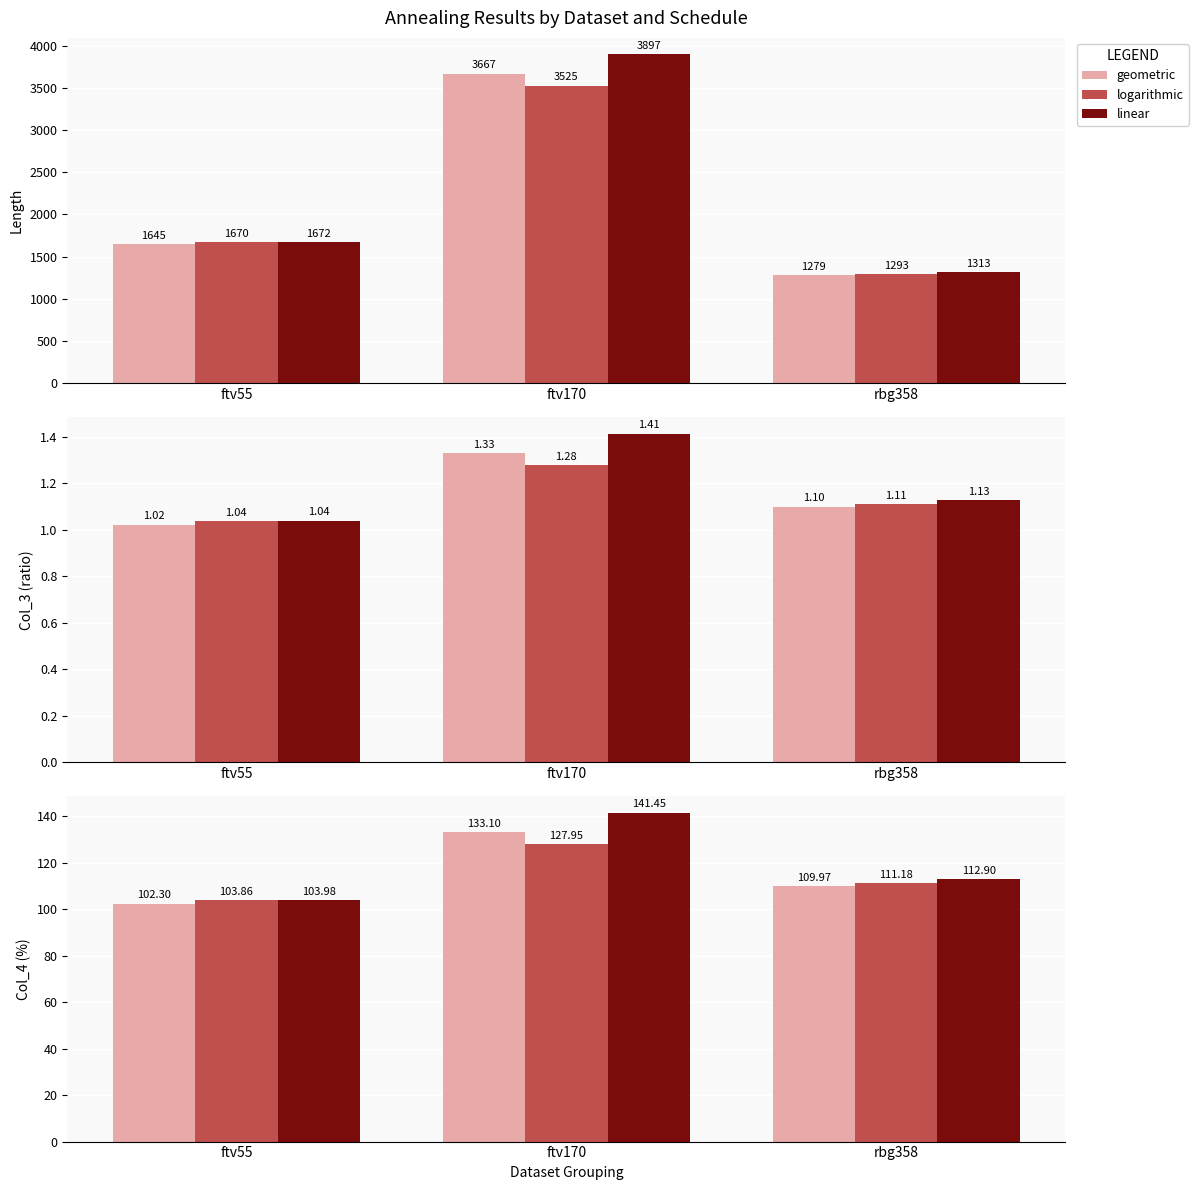

Rank the categories by linear value from lowest to highest.

ftv55, rbg358, ftv170